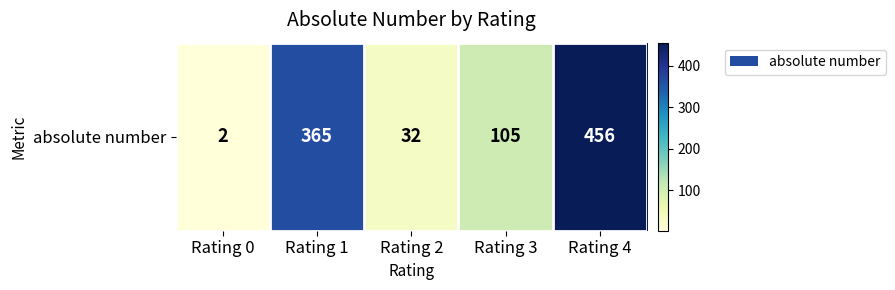

Reading left to right, what are all the values shown in this chart?

2	365	32	105	456